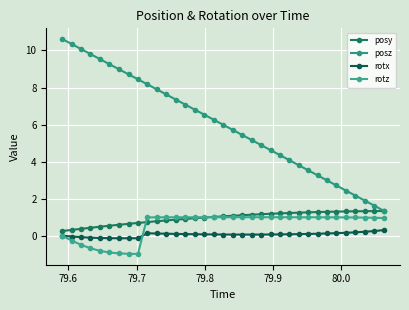

True or false: rotz and rotx intersect in this chart.

True